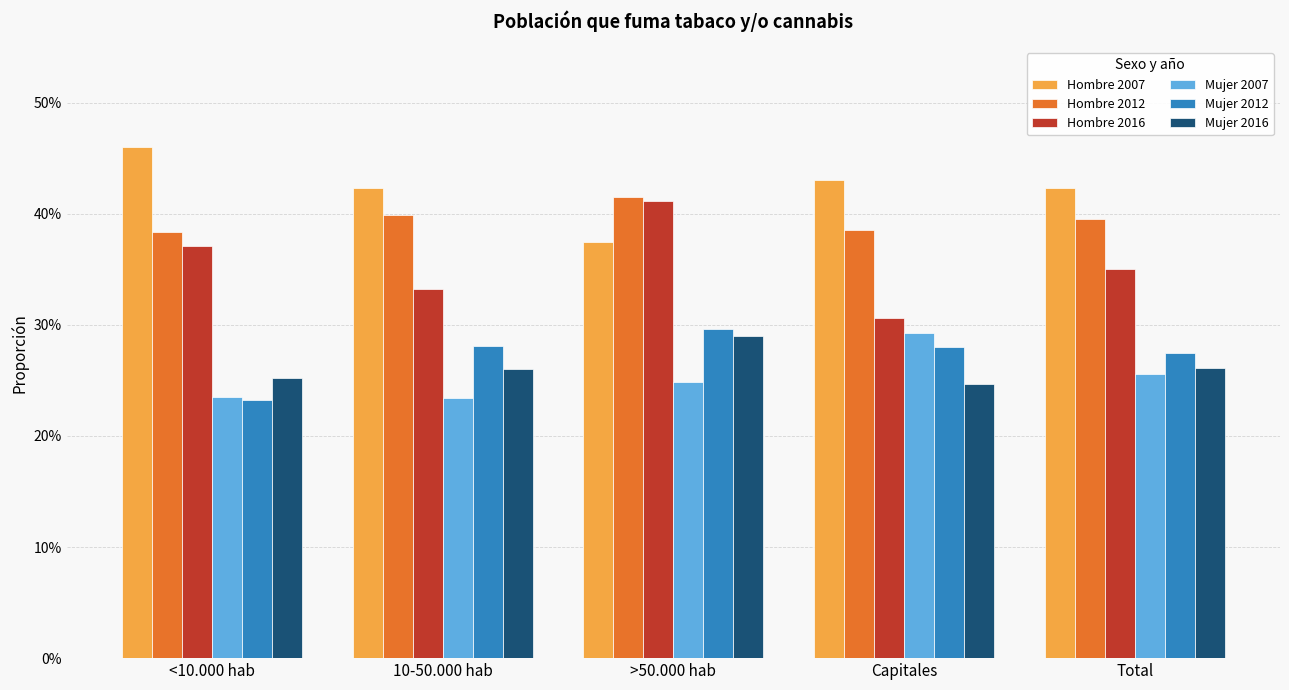

What is the total value across all series at Capitales?

1.9